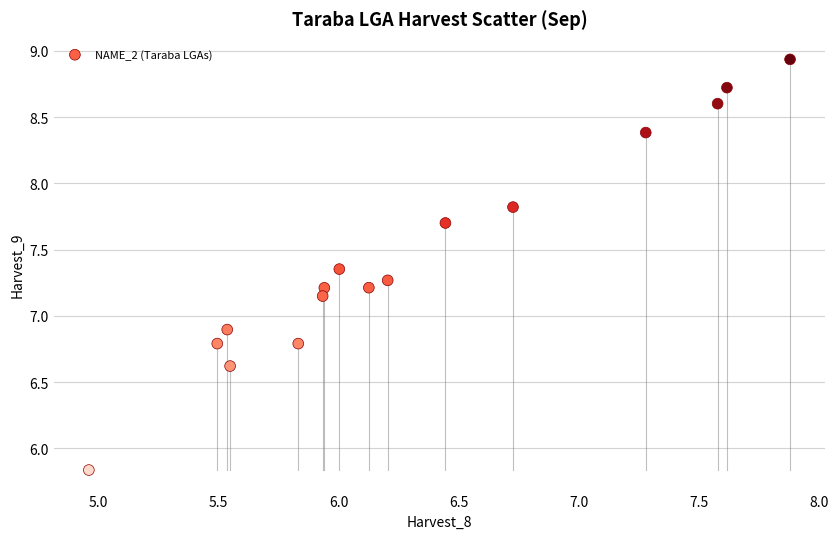

What is the range of X values (max minus min)?

2.9